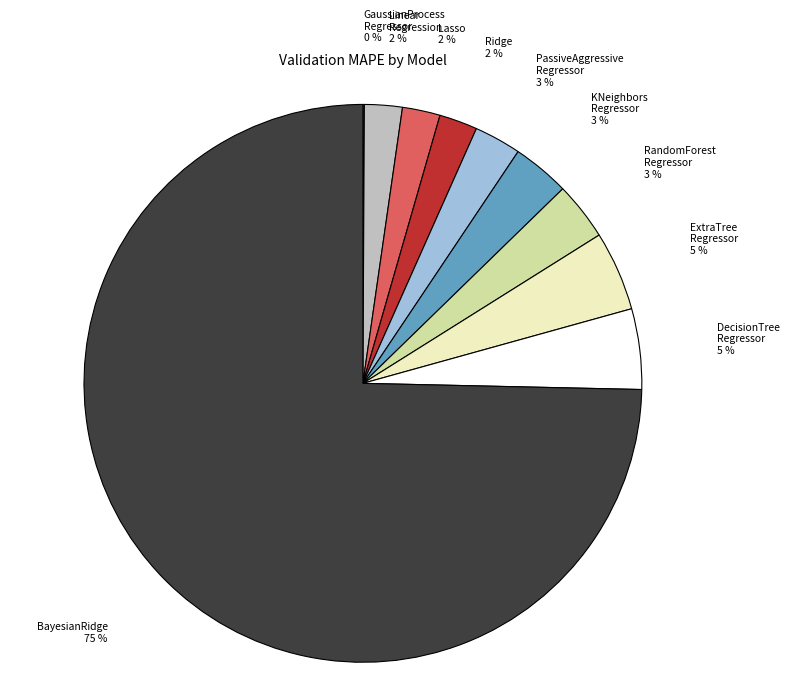

Is there any slice that represents more than half of the pie?

Yes